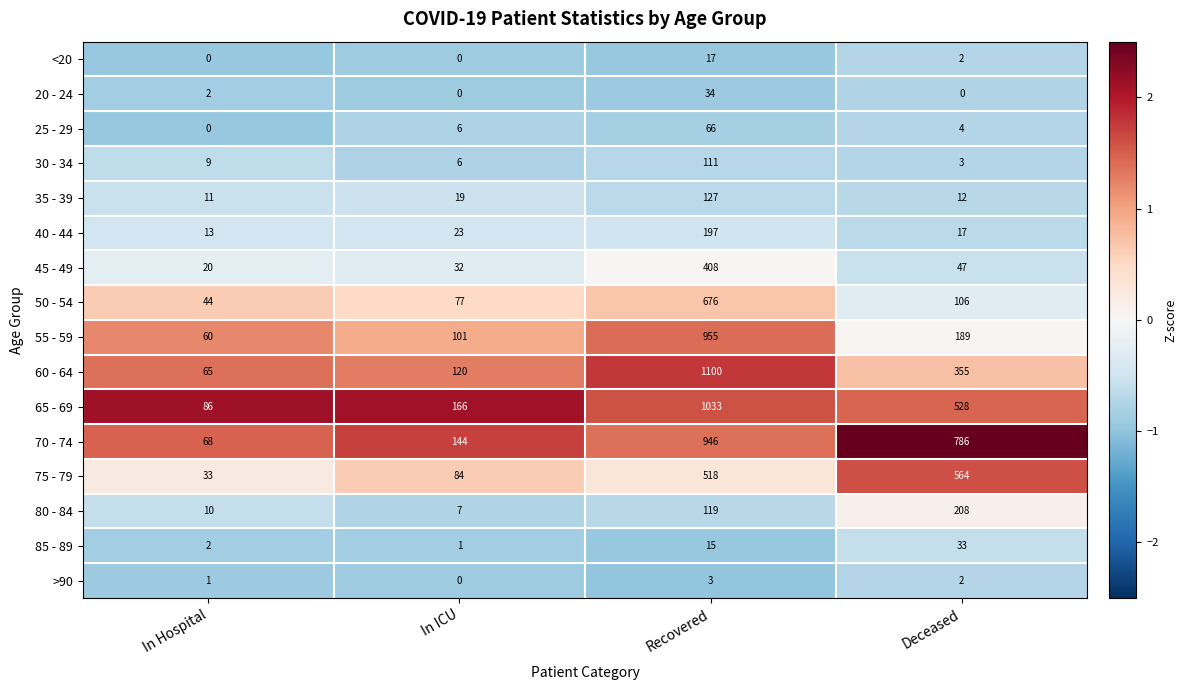

At which label does 80 - 84 reach its minimum?

In ICU